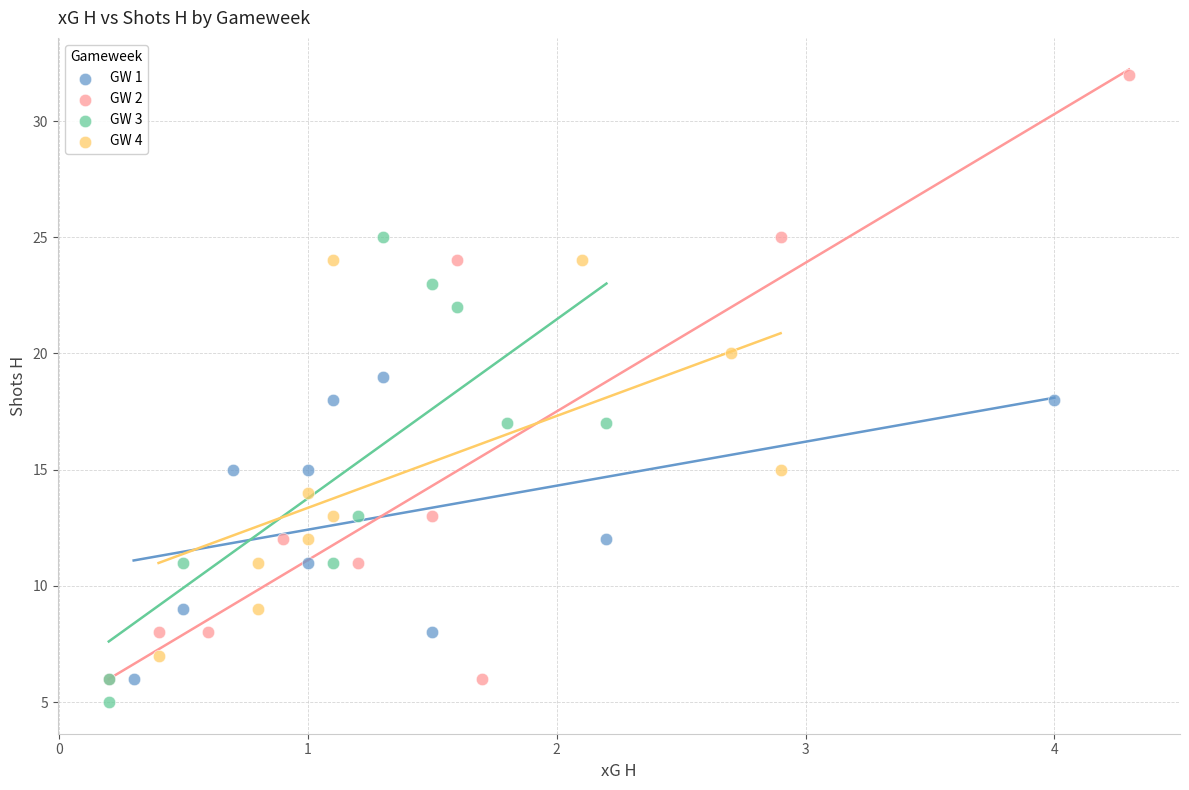

Which series has the largest Y range (max minus min)?

GW 2